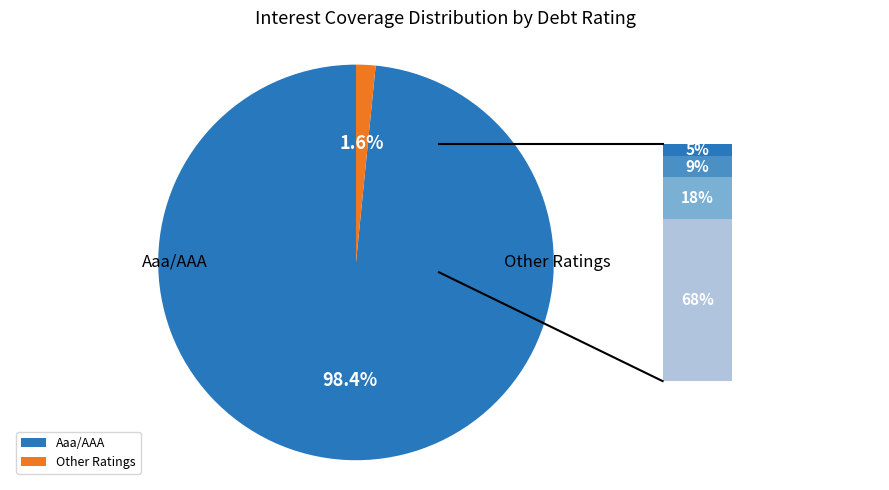

Between Aaa/AAA and Other Ratings, which is larger?

Aaa/AAA